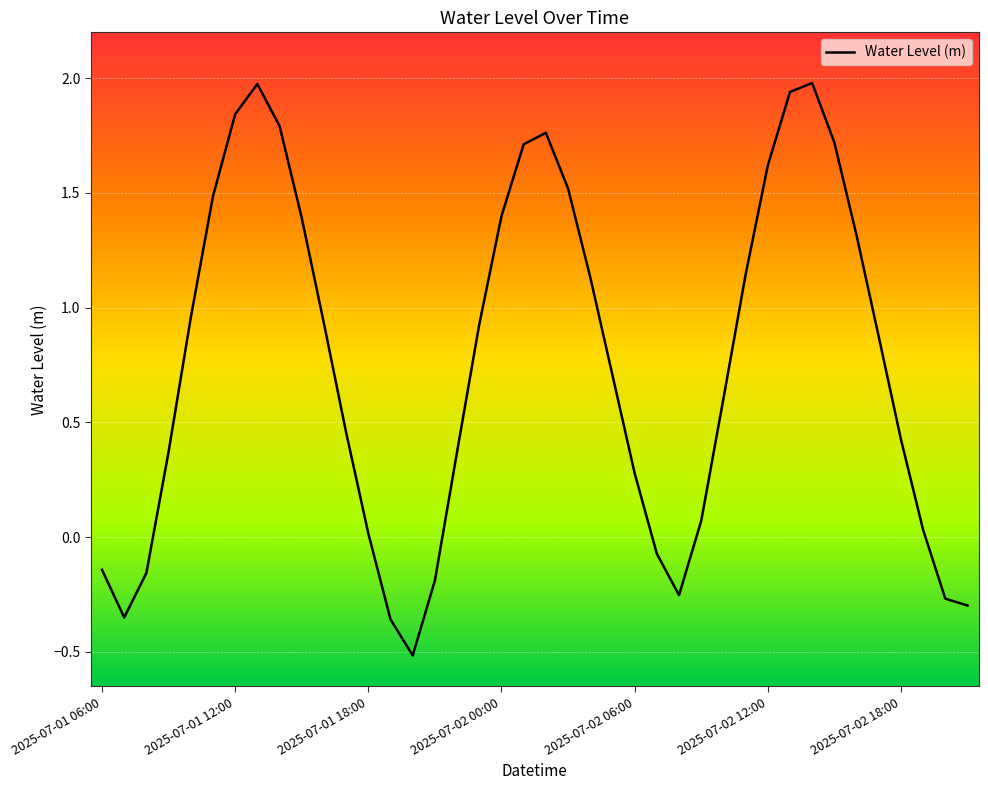

What is the greatest value displayed?

2.0